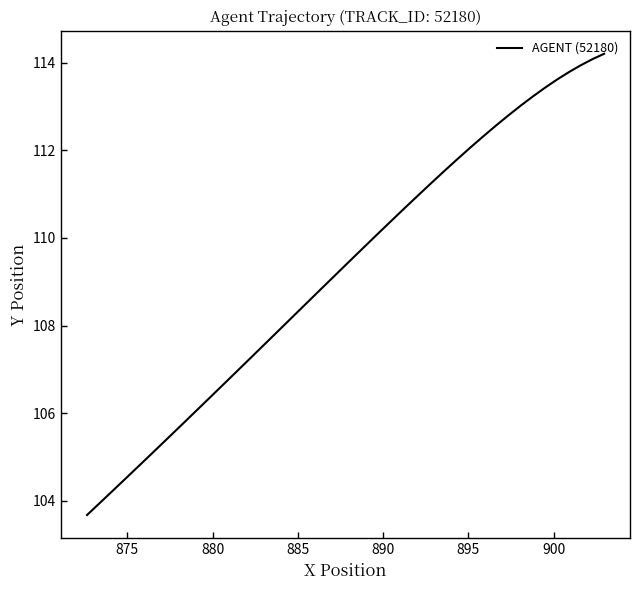

What position from the right is 875?

39